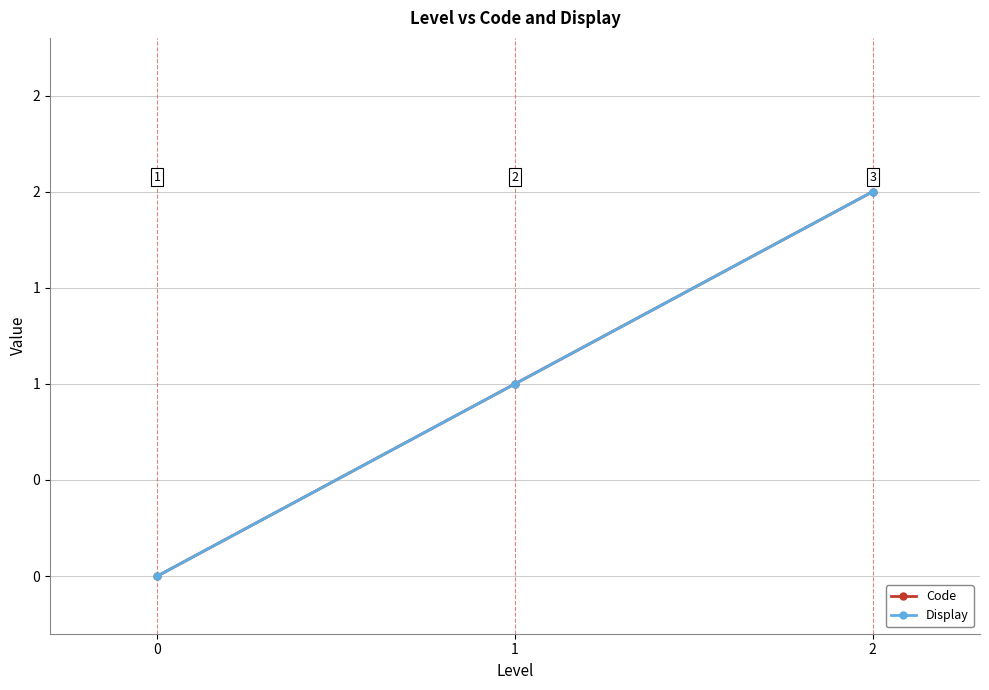

Is this an area chart (filled region under the line)?

No